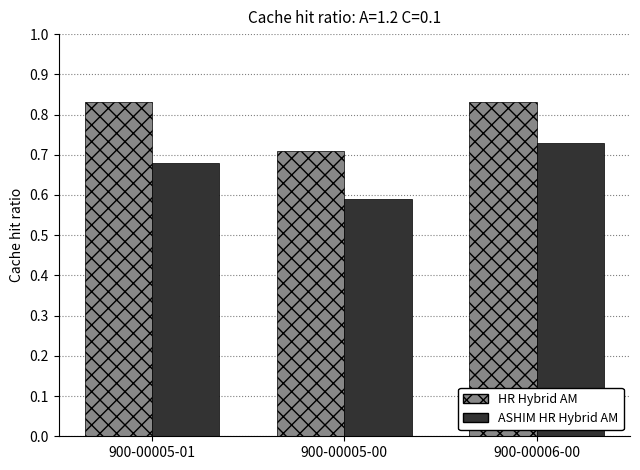

Which series changed the most between 900-00005-00 and 900-00006-00?

ASHIM HR Hybrid AM